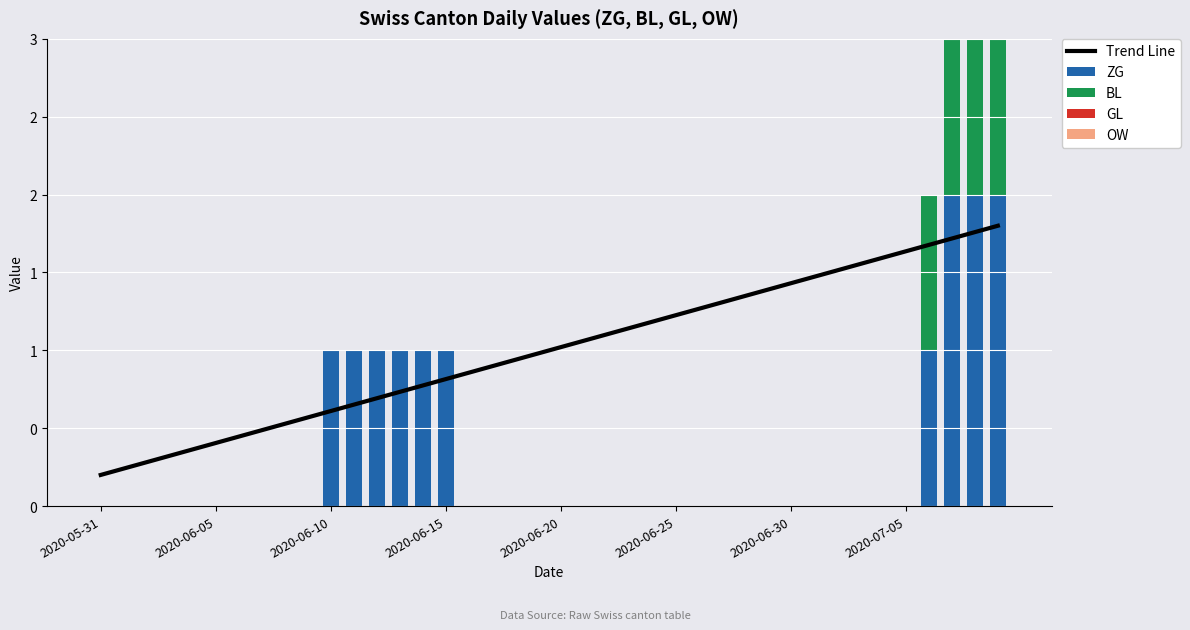

Which series has the largest total across all categories?

Trend Line